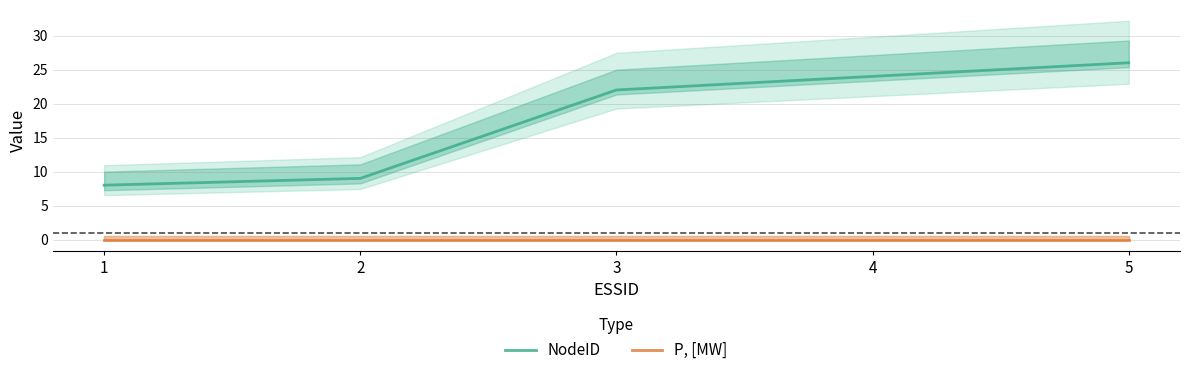

Between 4 and 1, which is larger?

4